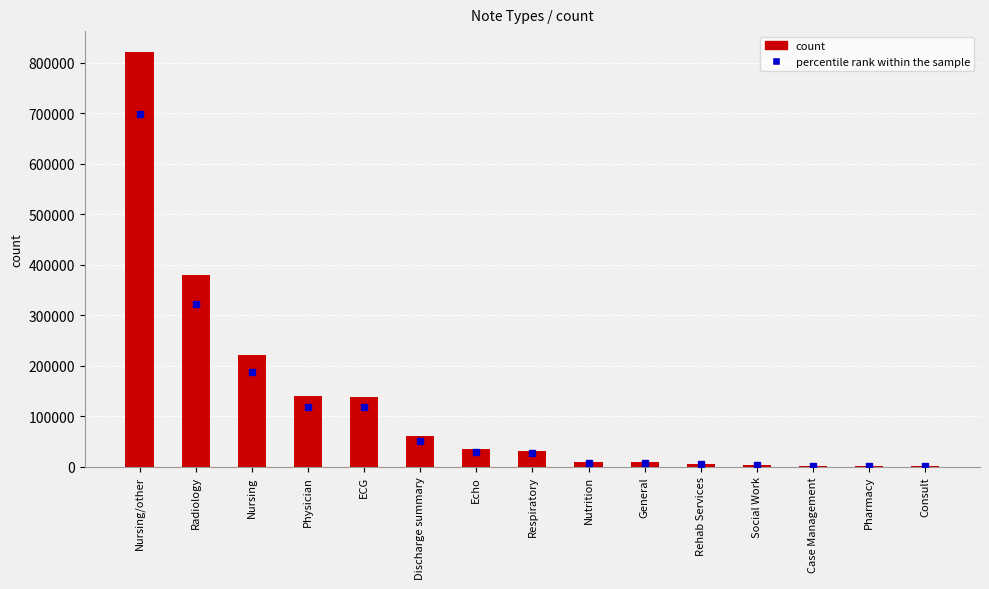

True or false: the data shows 24590 at Discharge summary.

False